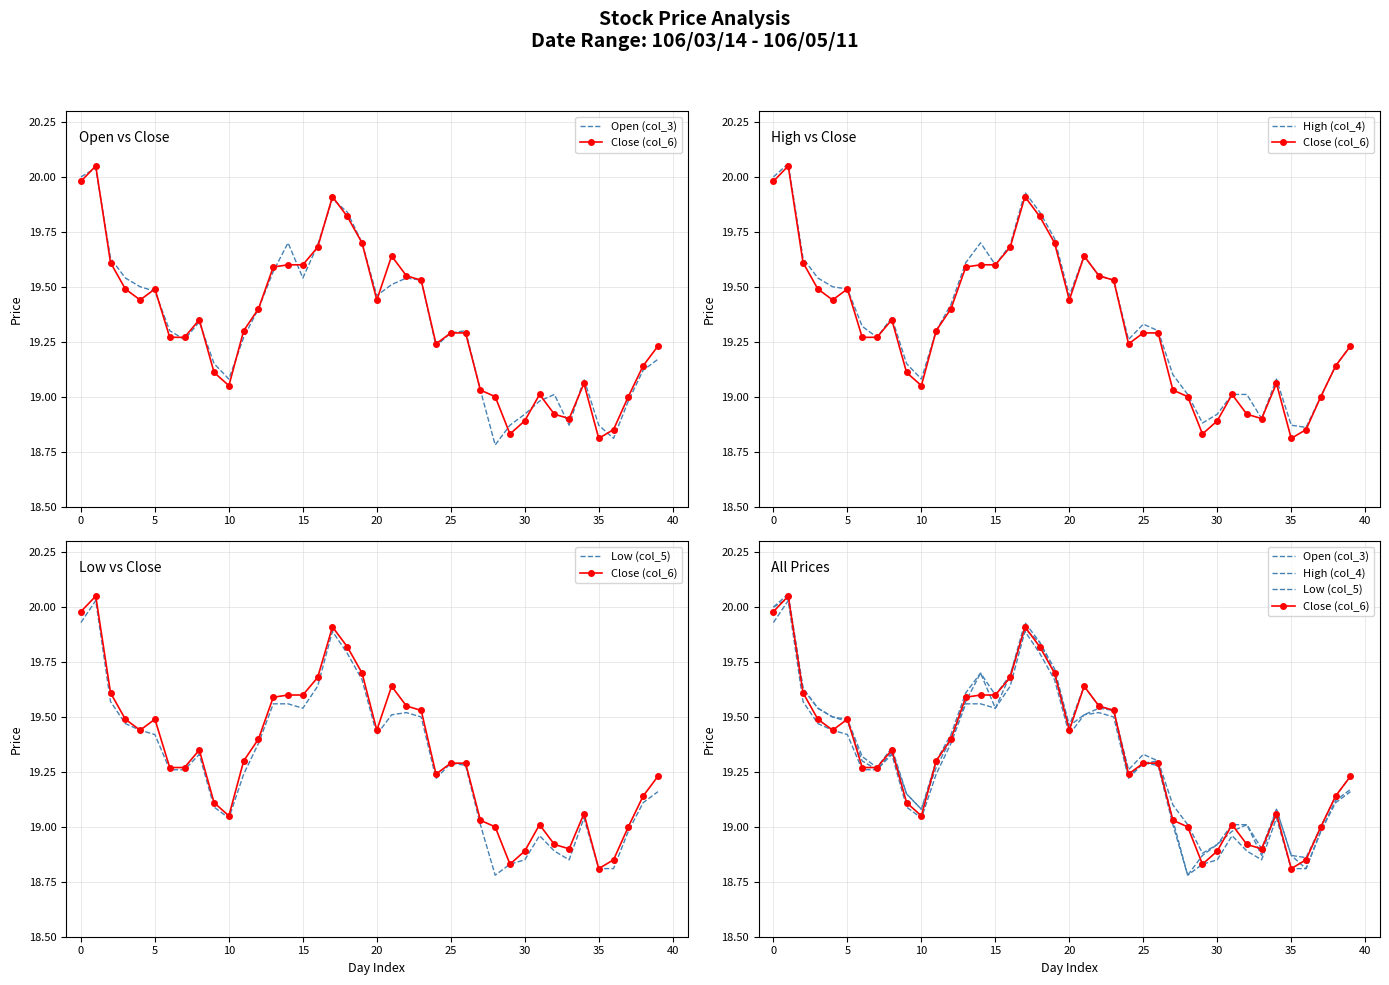

Which series has the largest total across all categories?

High (col_4)